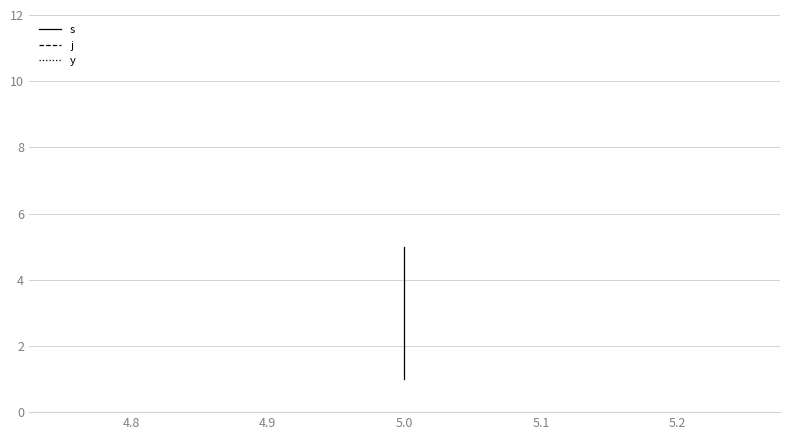

What is the value of the j point at the 3rd from the left?

11